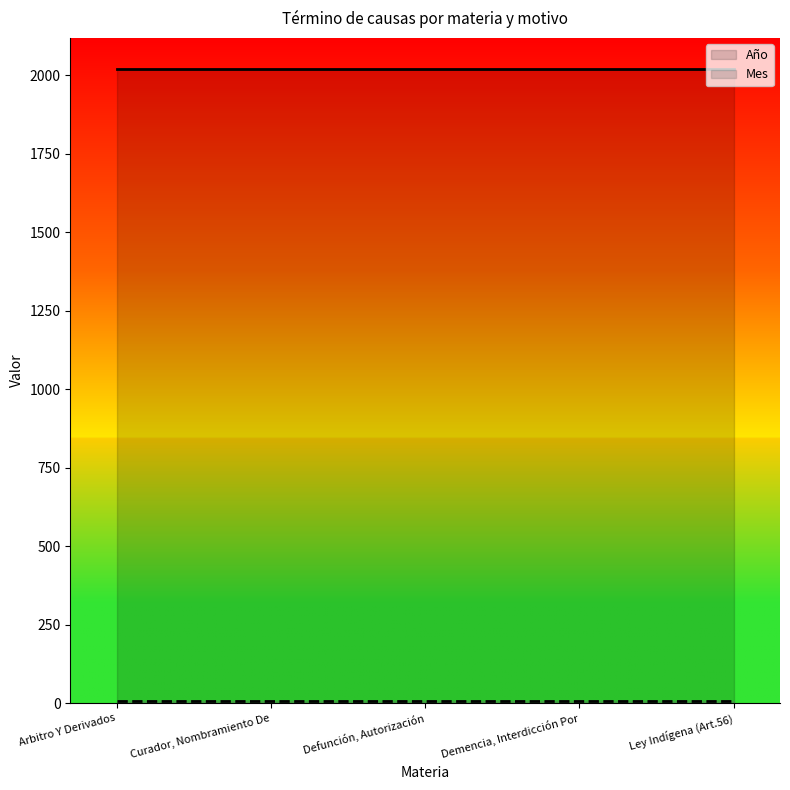

Reading left to right, what are all the values shown in this chart?

Año: 2018	2018	2018	2018	2018
Mes: 7	7	7	7	7